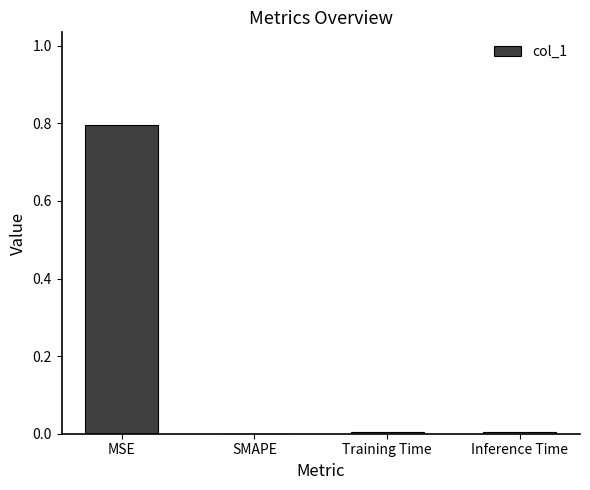

Between MSE and Inference Time, which is larger?

MSE